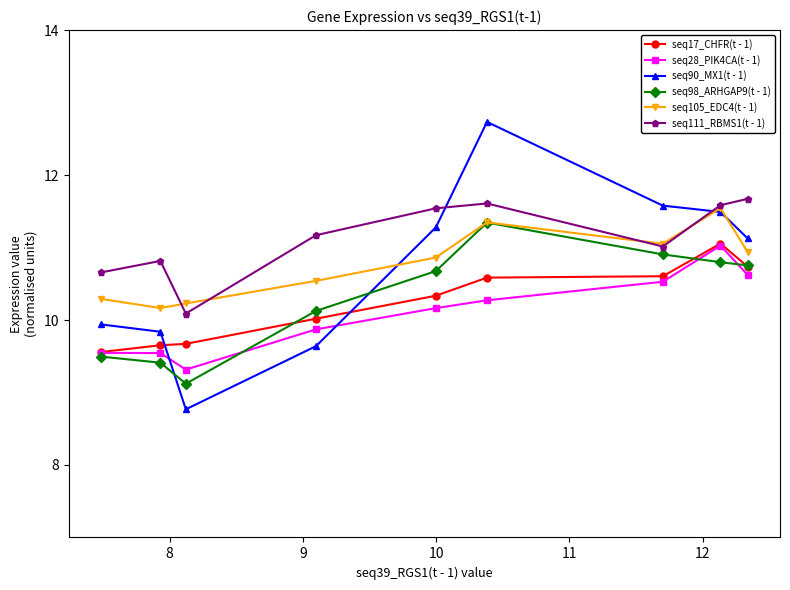

Which series has the largest total across all categories?

seq111_RBMS1(t - 1)